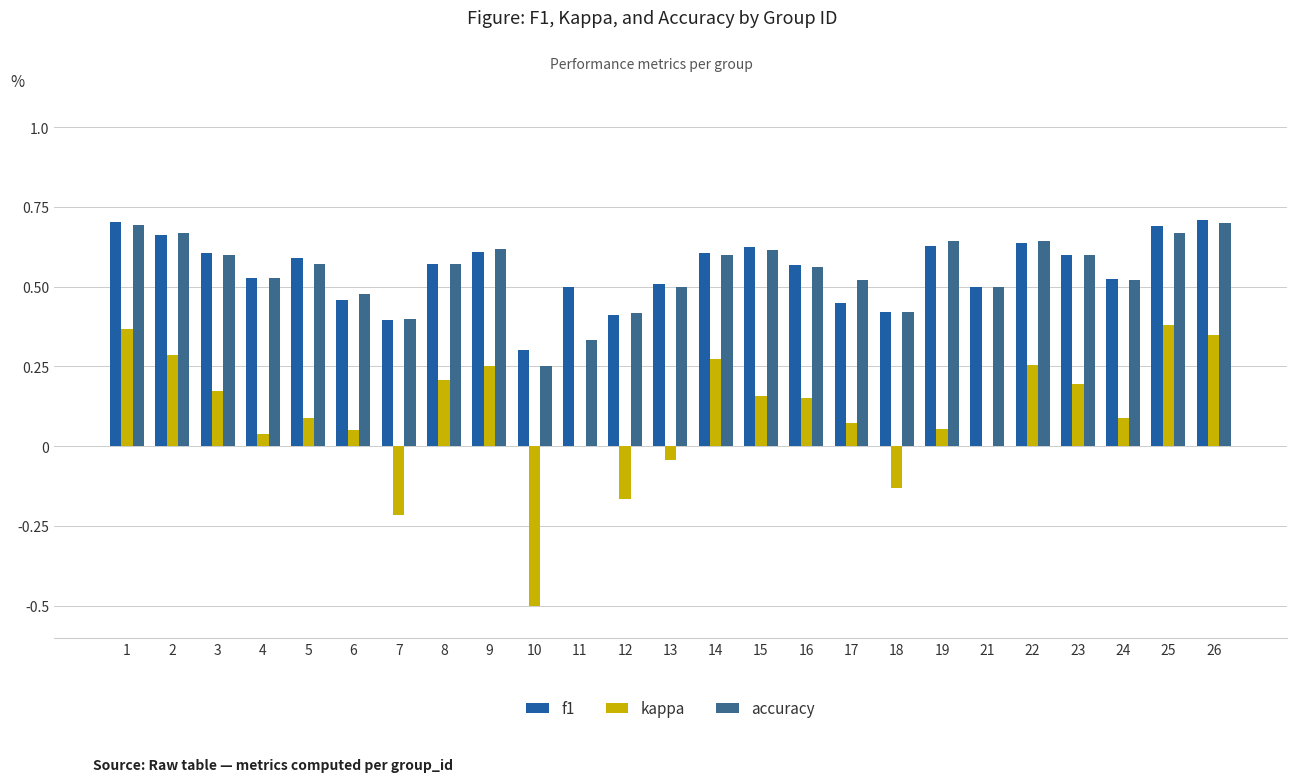

Is the value of accuracy at 13 greater than the value of f1 at 25?

No